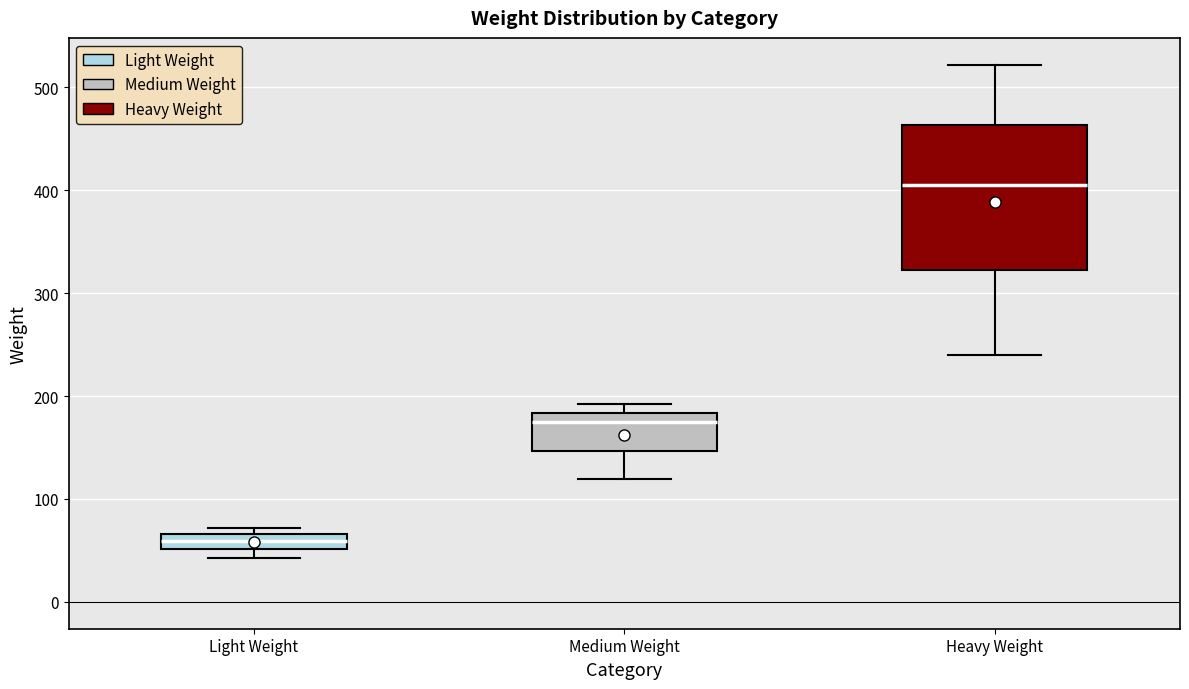

Which box is the tallest, from its lower edge to its upper edge?

Heavy Weight